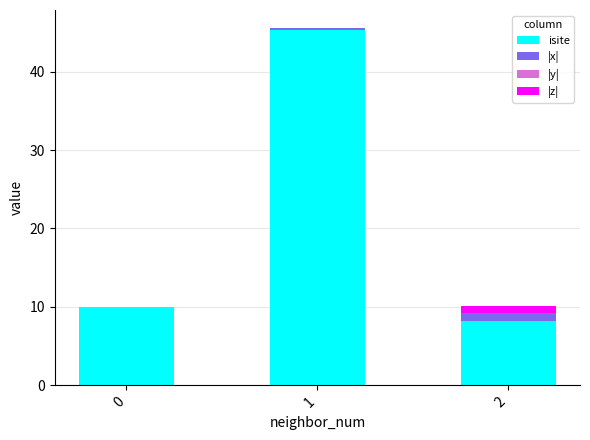

Is it true that isite equals 2.8 at 2?

False